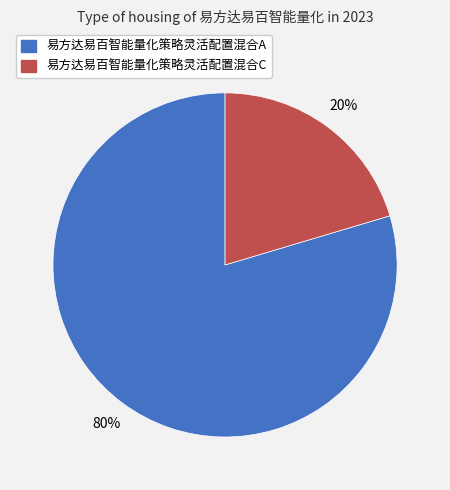

Which slice represents more than half of the pie?

易方达易百智能量化策略灵活配置混合A